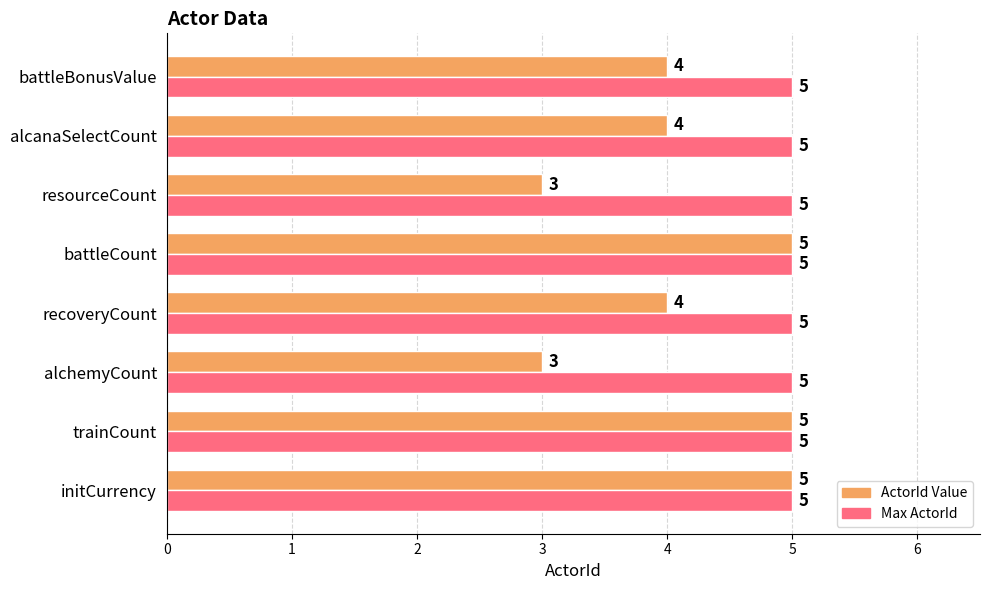

Which series has the largest total across all categories?

Max ActorId